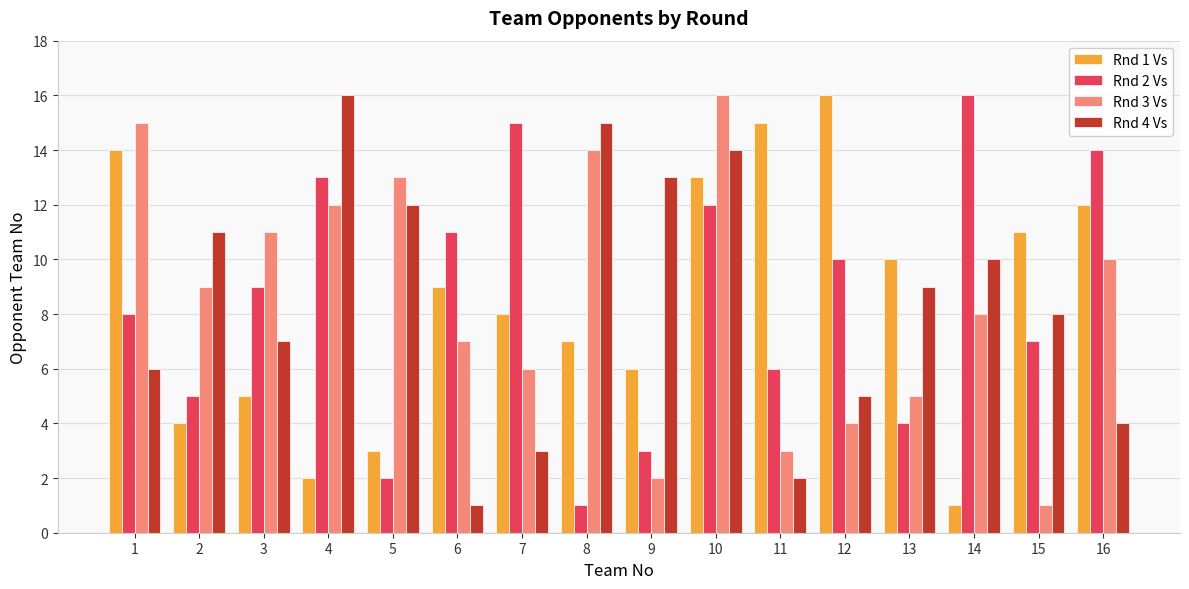

Reading left to right, what are all the values shown in this chart?

Rnd 1 Vs: 14	4	5	2	3	9	8	7	6	13	15	16	10	1	11	12
Rnd 2 Vs: 8	5	9	13	2	11	15	1	3	12	6	10	4	16	7	14
Rnd 3 Vs: 15	9	11	12	13	7	6	14	2	16	3	4	5	8	1	10
Rnd 4 Vs: 6	11	7	16	12	1	3	15	13	14	2	5	9	10	8	4